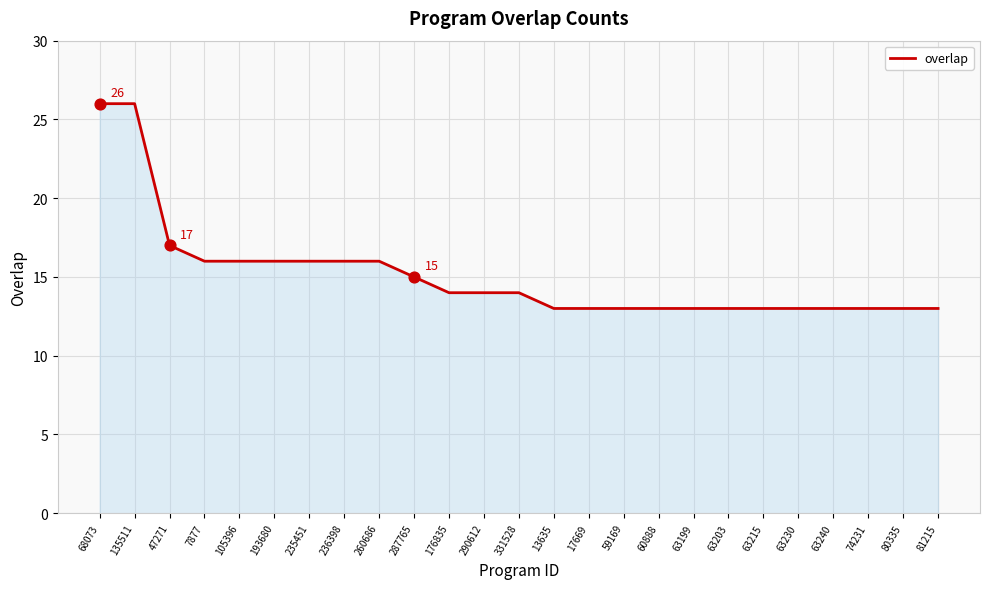

What is the ratio of the value at 331528 to the value at 59169?

1.1